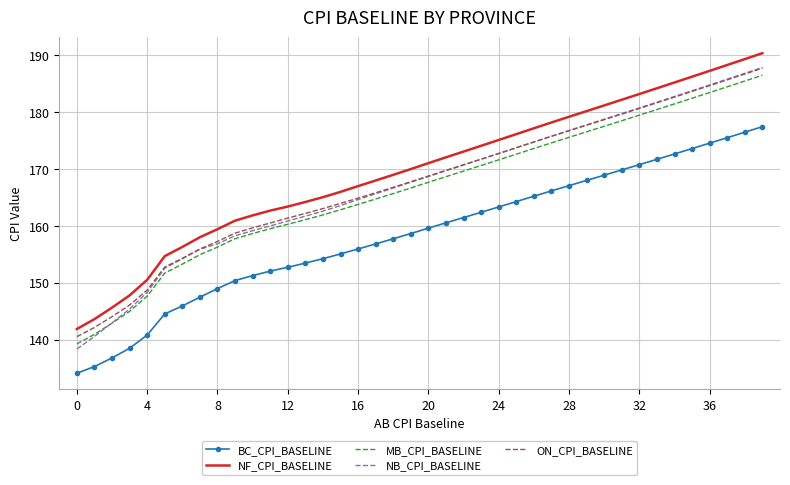

How many values in the NF_CPI_BASELINE series exceed 171?

20